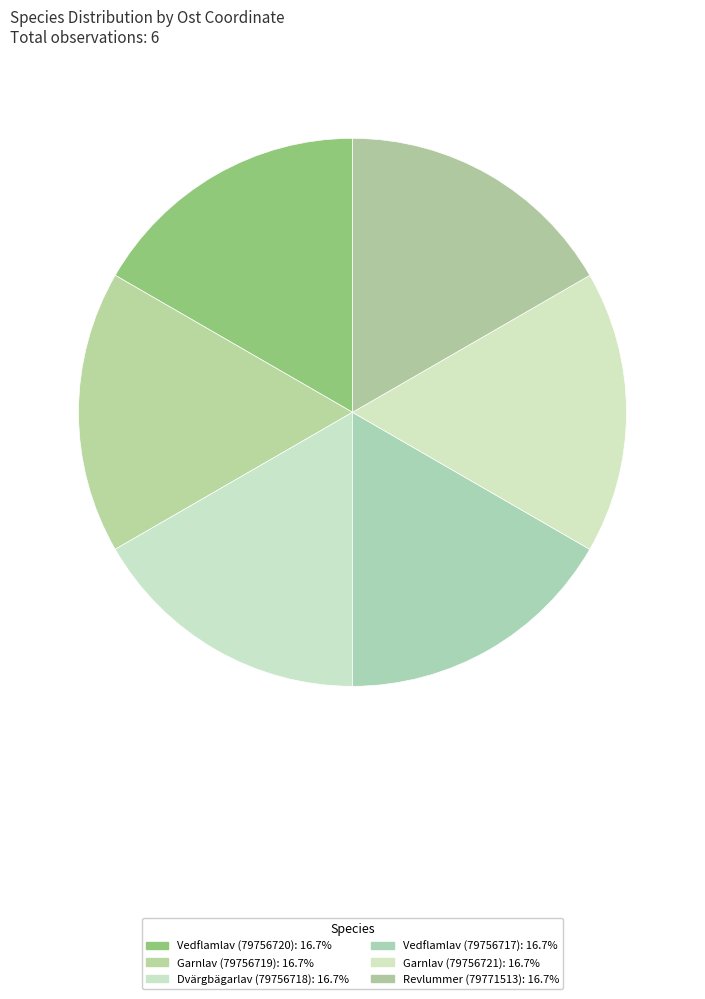

How many segments does this pie chart have?

6